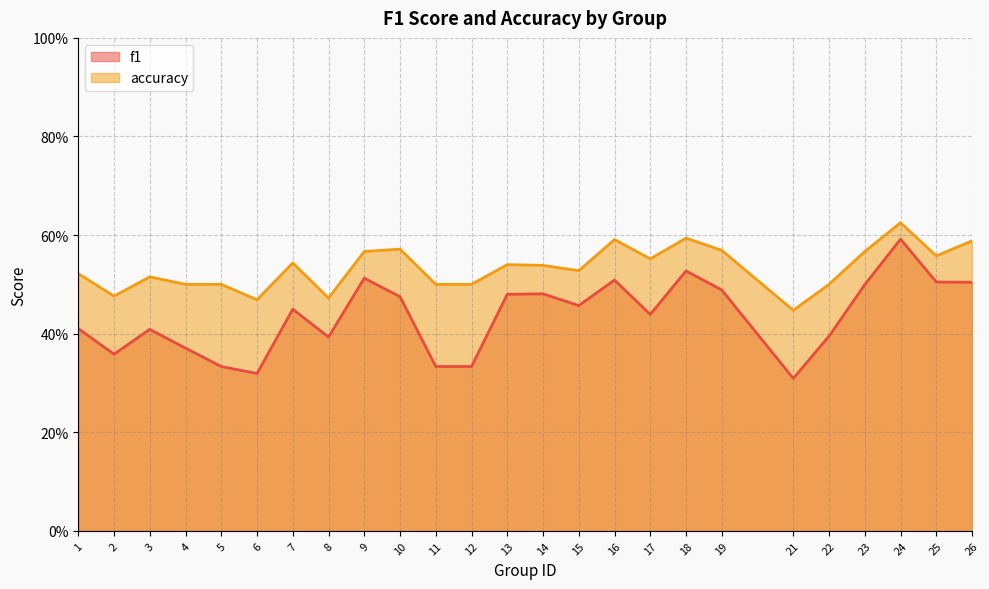

What is the spread (max minus min) of values at 10?

0.1